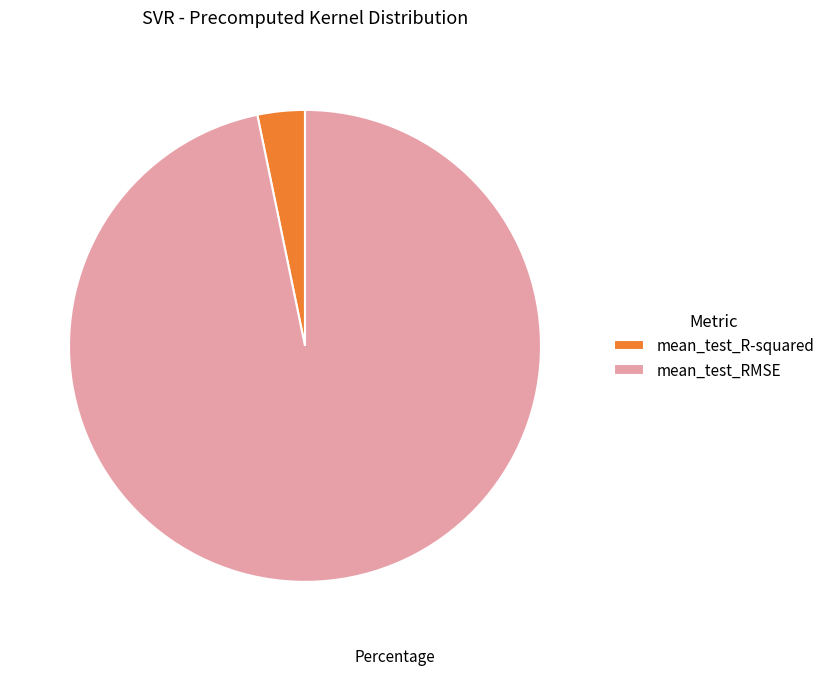

Do mean_test_R-squared and mean_test_RMSE together represent more than half of the pie?

Yes